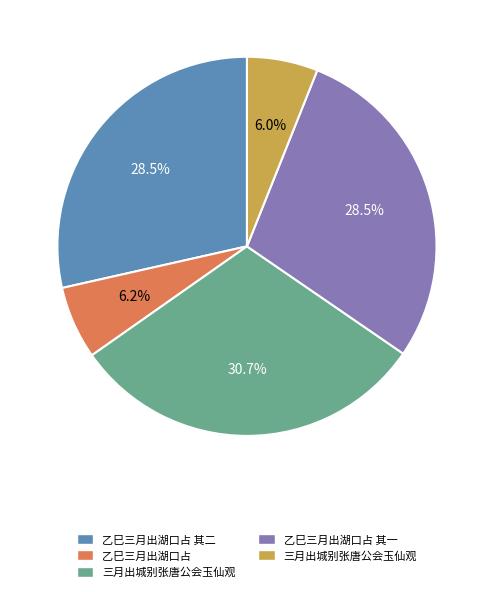

Is there a majority slice in this chart?

No